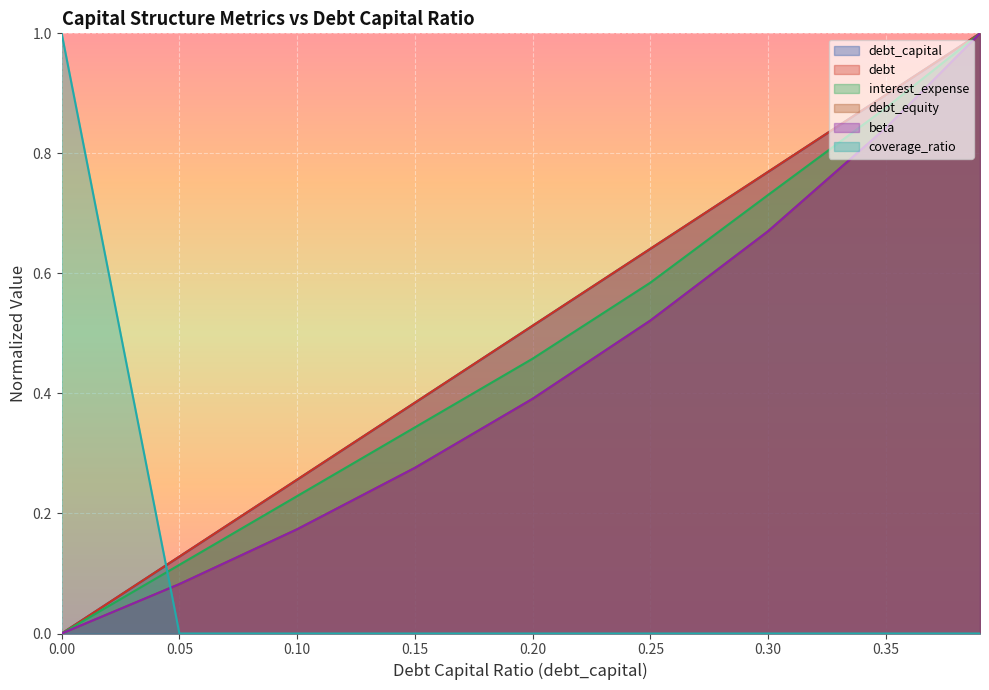

True or false: beta has a value of 0.0 at 0.00.

True